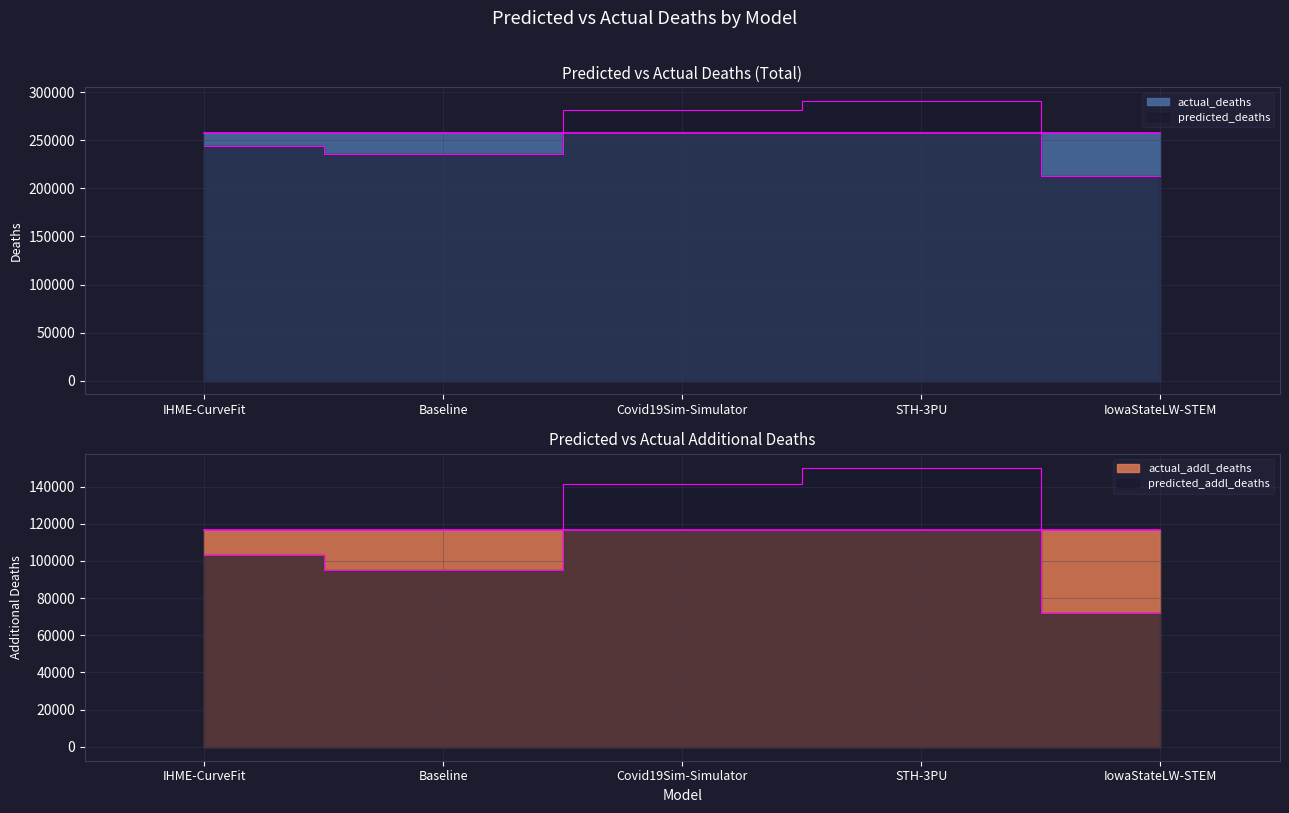

How many values in the predicted_addl_deaths series are below 103250?

2